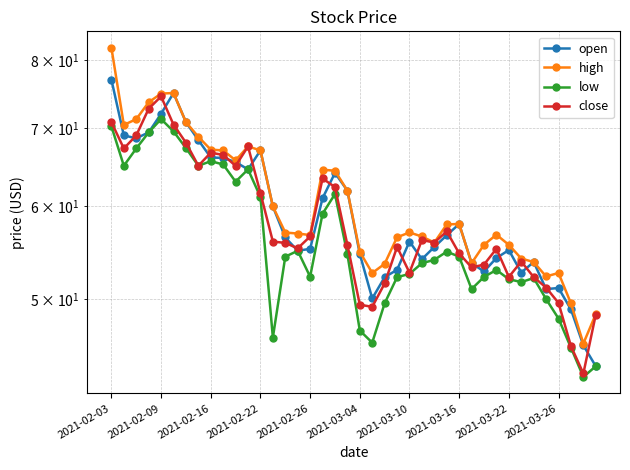

The low series shows 63.0 at 10. True or false?

True